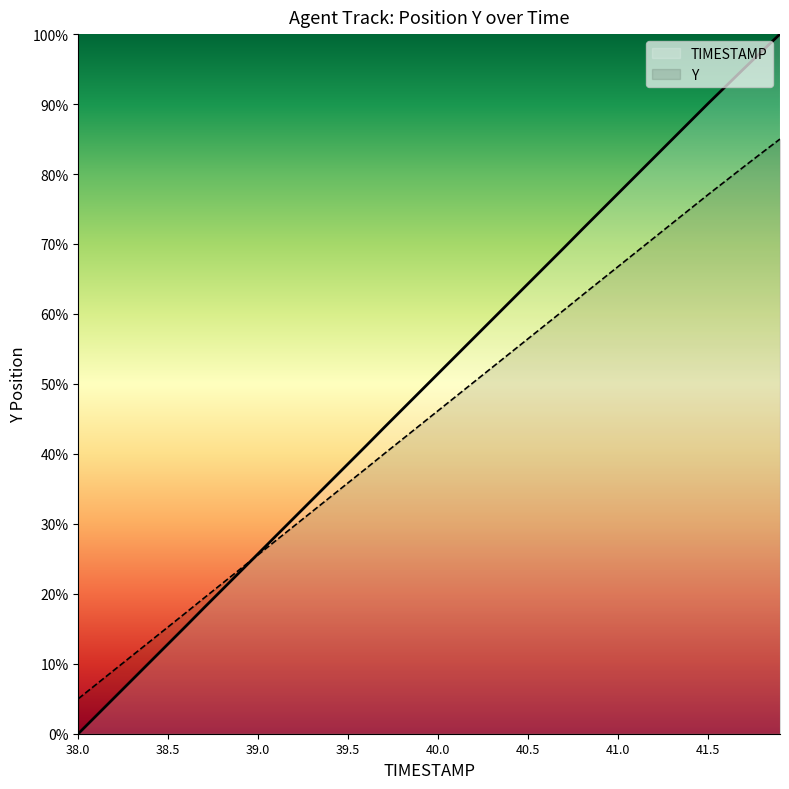

Which category has the lowest value in the Y series?

38.0